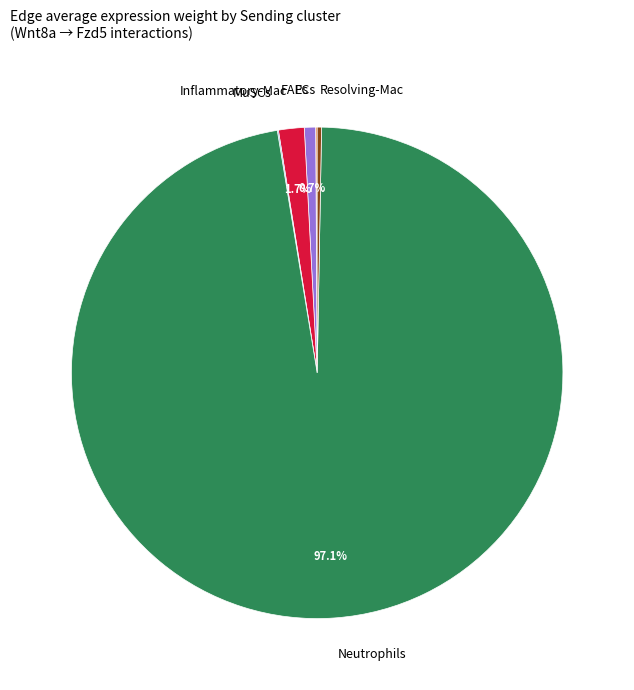

To the nearest percent, what is the average slice percentage?

17%